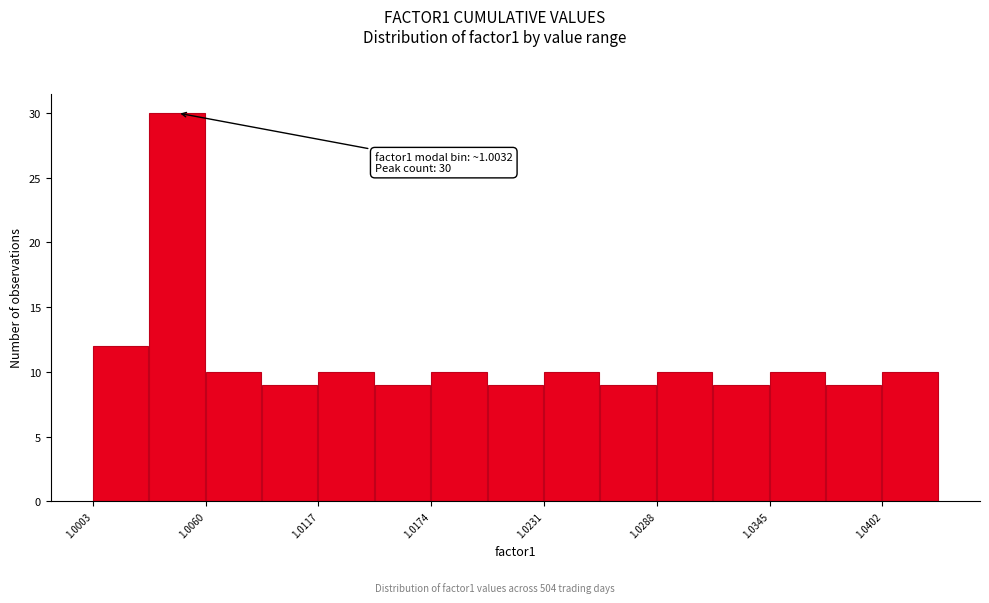

Read against the x-axis, roughly where is the centre of the tallest bar?

1.005